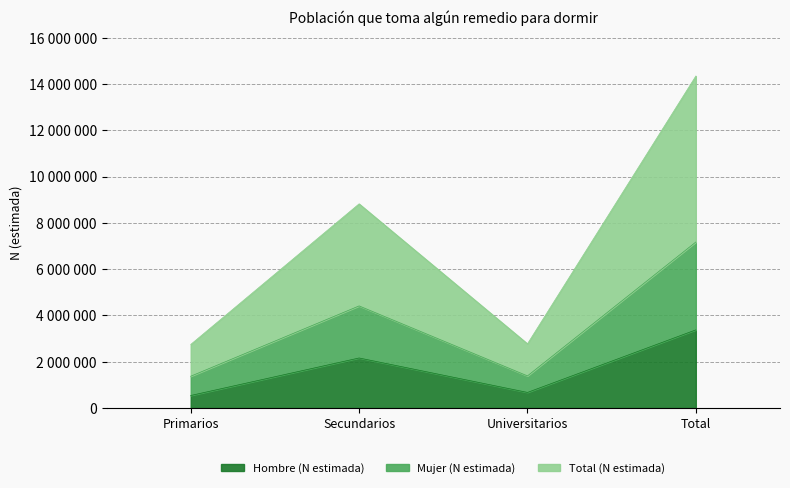

What is the minimum value for Hombre (N estimada)?

540563